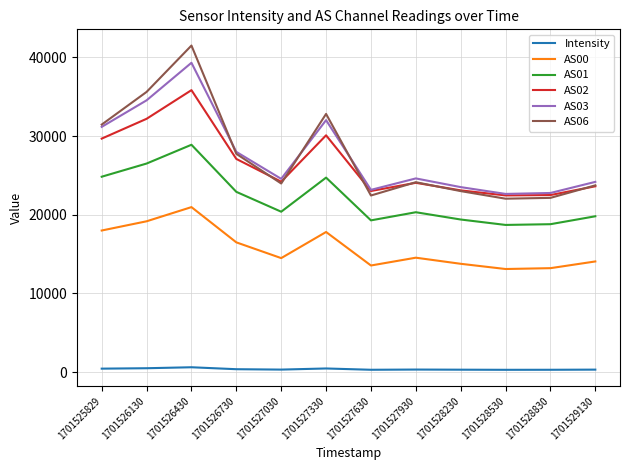

What is the approximate value of AS03 at 1701527930?

24614.0